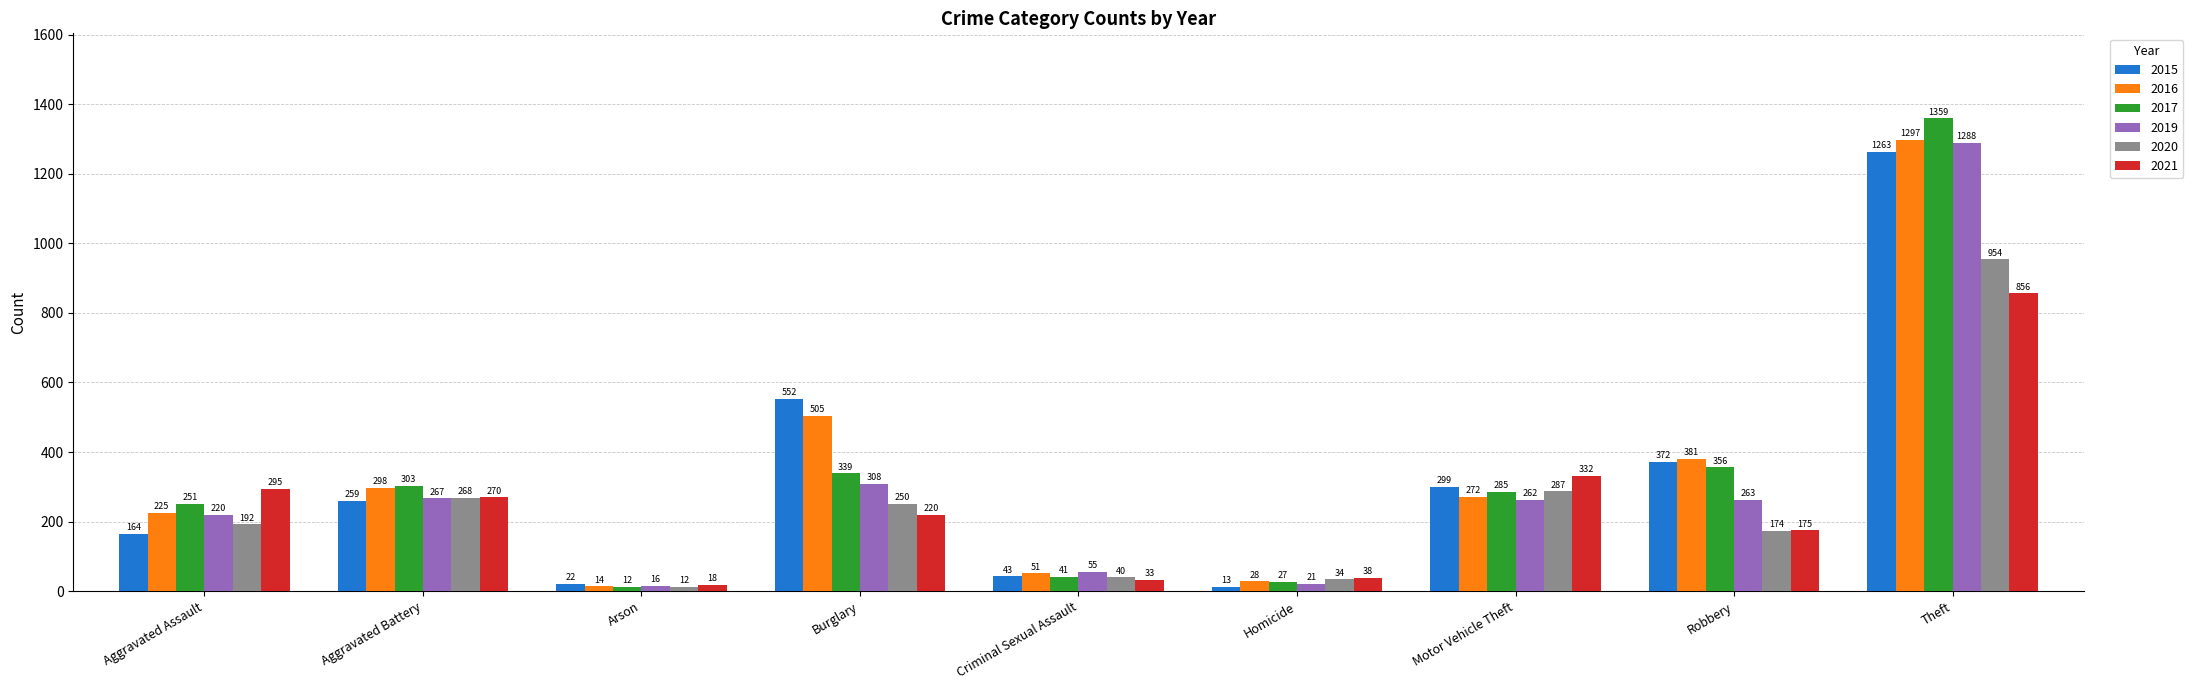

What is the difference between the second highest and second lowest values in the 2015 series?

530